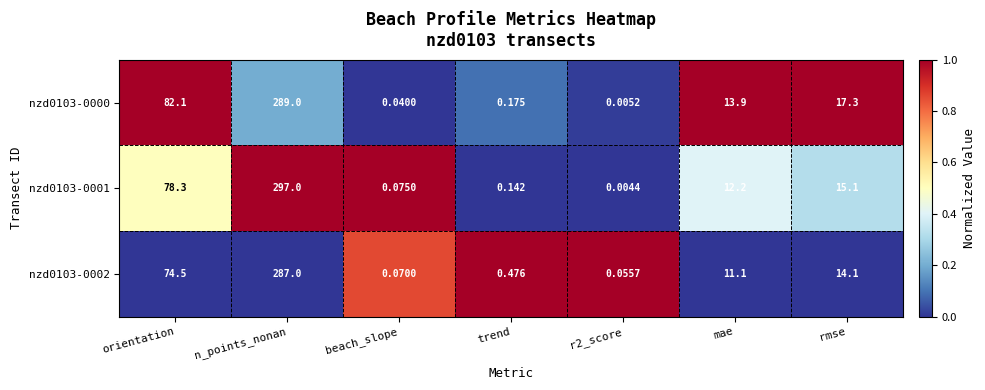

Which series has the widest spread of values?

nzd0103-0001